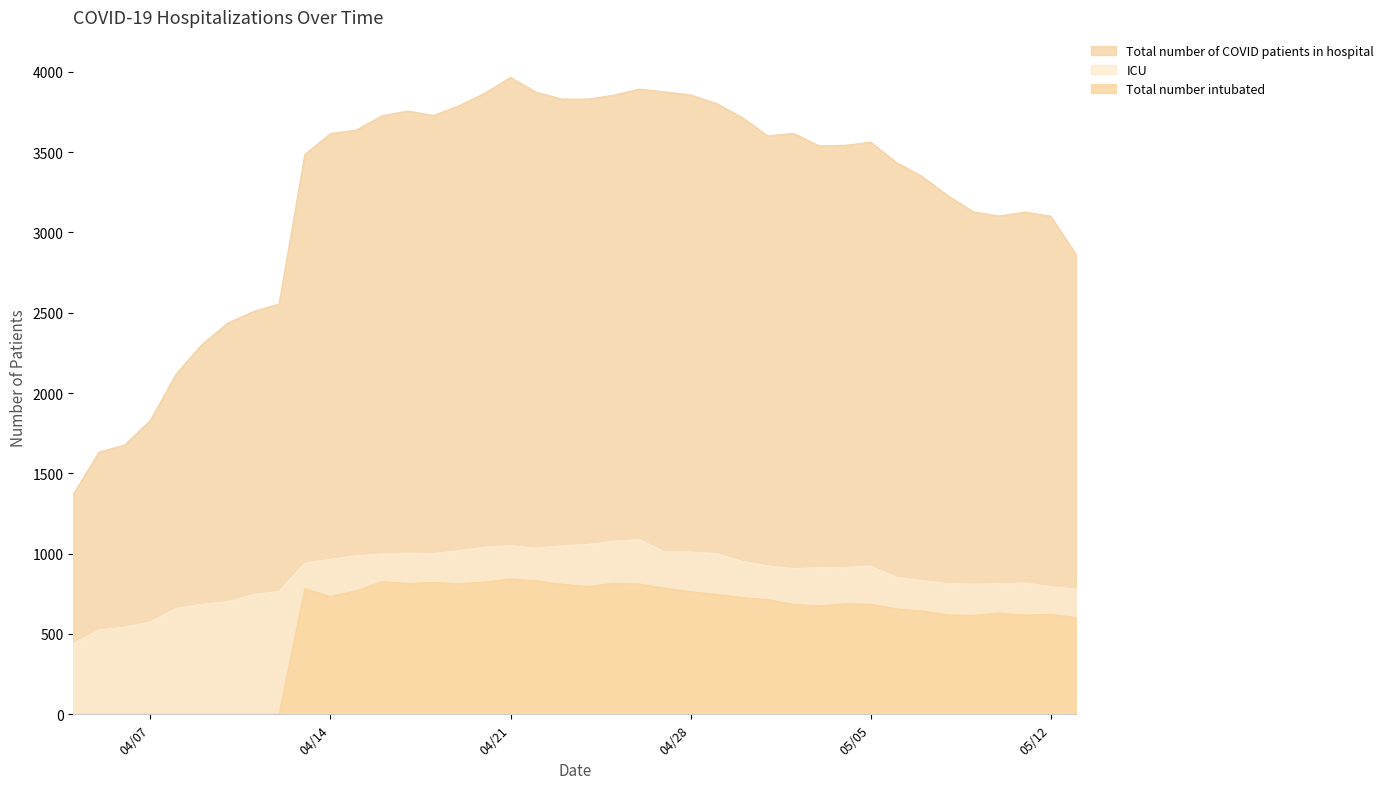

What is the difference between the Total number of COVID patients in hospital values at 5/3/2020 and 5/1/2020?

62